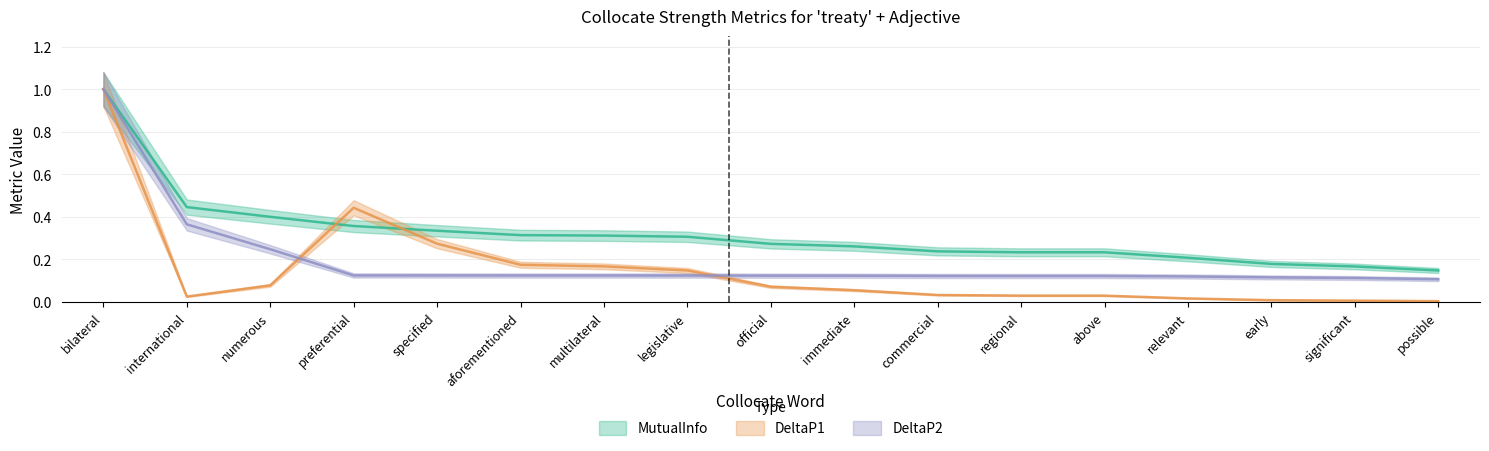

Where do MutualInfo and DeltaP1 first cross each other?

numerous and preferential